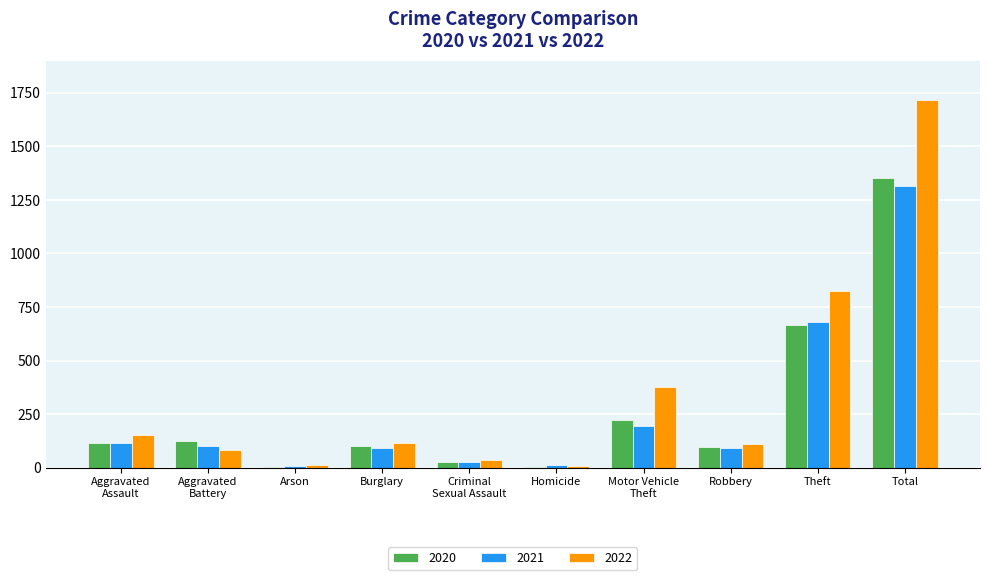

At which label does 2022 reach its peak?

Total